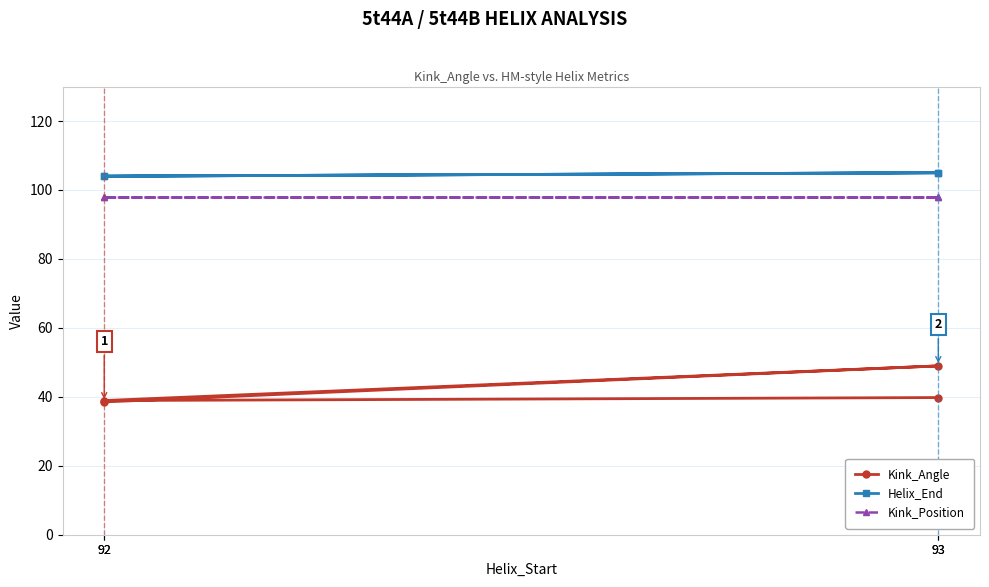

What is the lowest value of the Helix_End series?

104.0